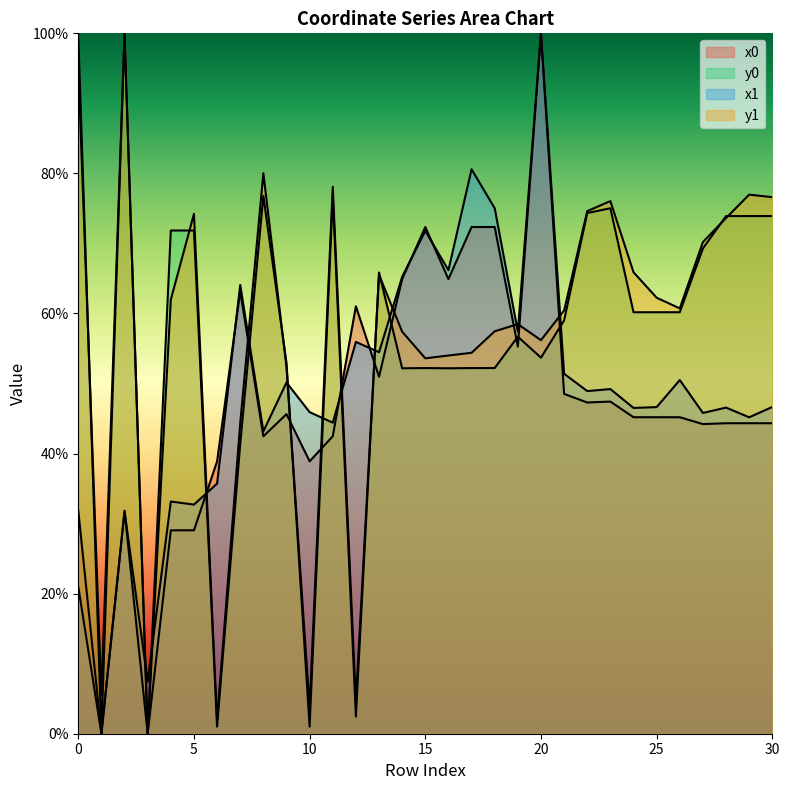

Reading right to left, list all the values displayed in this chart.

x0: 30=44.3	29=44.3	28=44.3	27=44.2	26=45.2	25=45.2	24=45.2	23=47.4	22=47.3	21=48.5	20=100.0	19=55.3	18=72.3	17=72.3	16=64.9	15=72.3	14=64.9	13=51.0	12=61.0	11=42.5	10=38.9	9=45.6	8=42.5	7=63.2	6=38.9	5=29.0	4=29.0	3=0.0	2=31.8	1=0.0	0=31.8
y0: 30=73.9	29=73.9	28=73.9	27=69.3	26=60.2	25=60.2	24=60.2	23=75.0	22=74.3	21=59.0	20=53.7	19=56.7	18=52.2	17=52.2	16=52.2	15=52.2	14=52.2	13=65.8	12=2.4	11=76.8	10=1.0	9=52.9	8=76.8	7=41.3	6=1.0	5=71.8	4=71.8	3=0.0	2=100.0	1=0.0	0=100.0
x1: 30=46.7	29=45.2	28=46.6	27=45.8	26=50.5	25=46.6	24=46.5	23=49.2	22=48.9	21=51.4	20=100.0	19=57.4	18=75.0	17=80.6	16=66.2	15=71.8	14=65.2	13=54.5	12=55.9	11=44.4	10=45.9	9=50.1	8=43.2	7=64.1	6=35.7	5=32.7	4=33.2	3=7.4	2=31.8	1=0.0	0=21.0
y1: 30=76.6	29=77.0	28=73.6	27=70.2	26=60.7	25=62.3	24=65.9	23=76.0	22=74.6	21=60.4	20=56.2	19=58.5	18=57.5	17=54.4	16=54.0	15=53.6	14=57.4	13=65.5	12=4.7	11=78.1	10=3.8	9=52.3	8=80.0	7=44.4	6=1.9	5=74.2	4=62.0	3=0.0	2=100.0	1=5.5	0=95.4